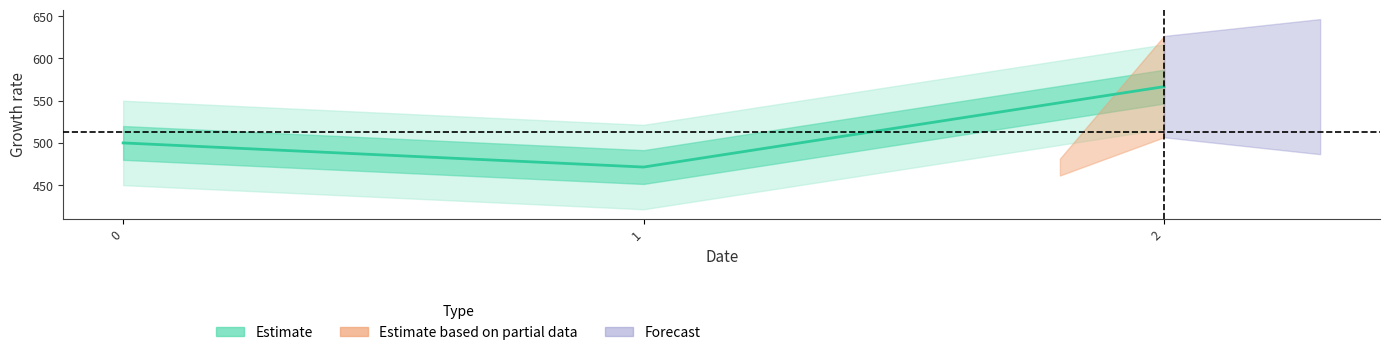

What is the difference between the values at 1 and 2?

95.2